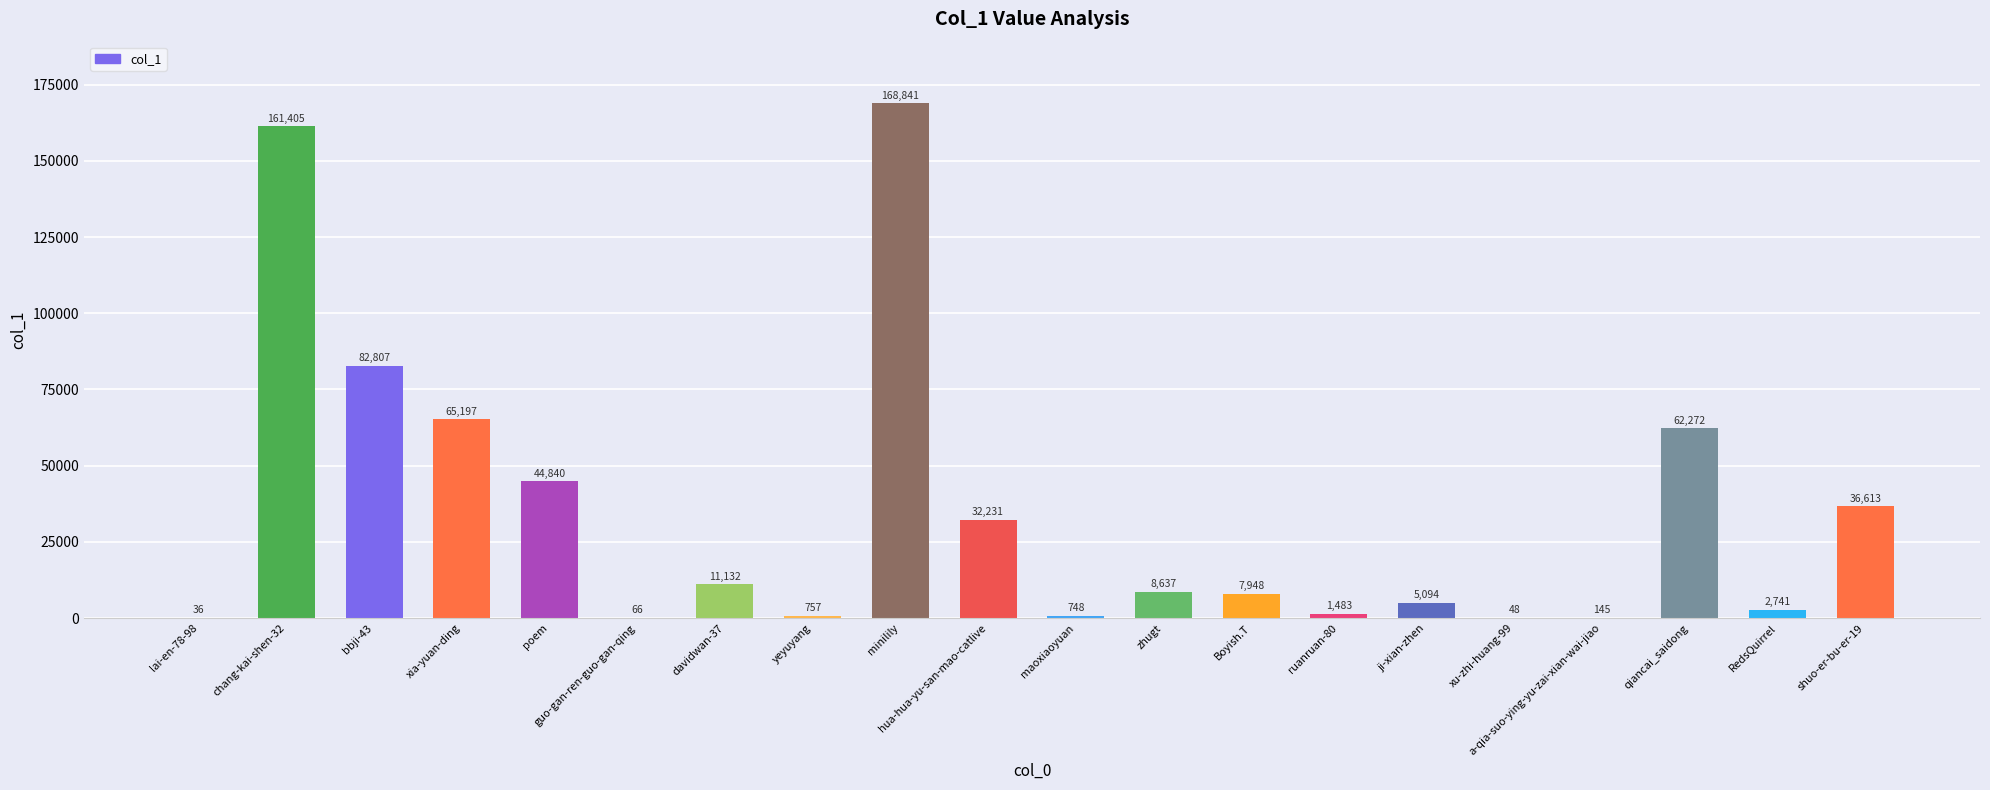

At which category does the chart reach its peak across all series?

minilily